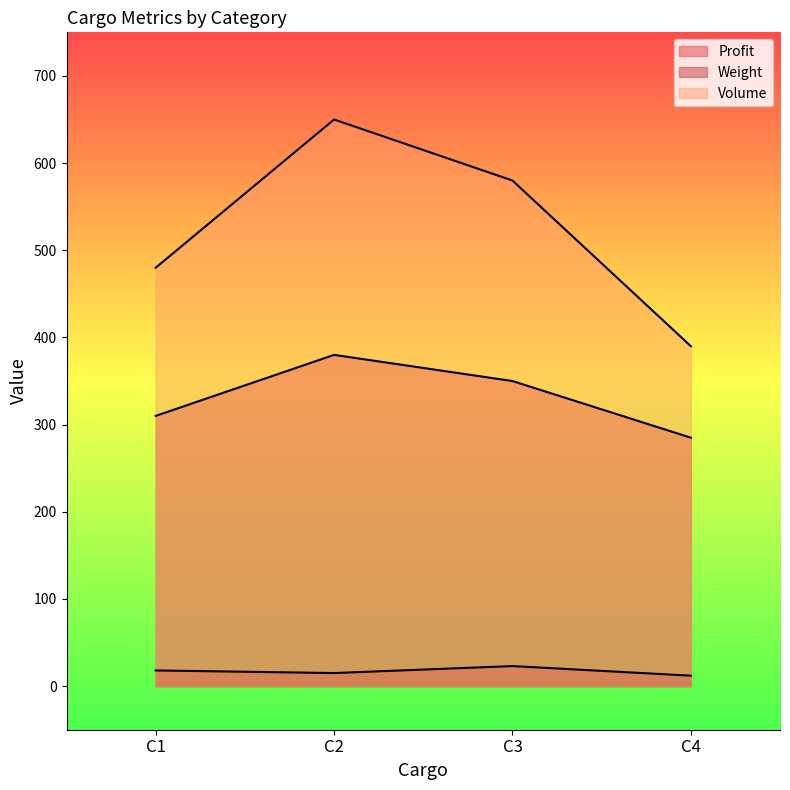

What is the spread (max minus min) of values at C4?

378